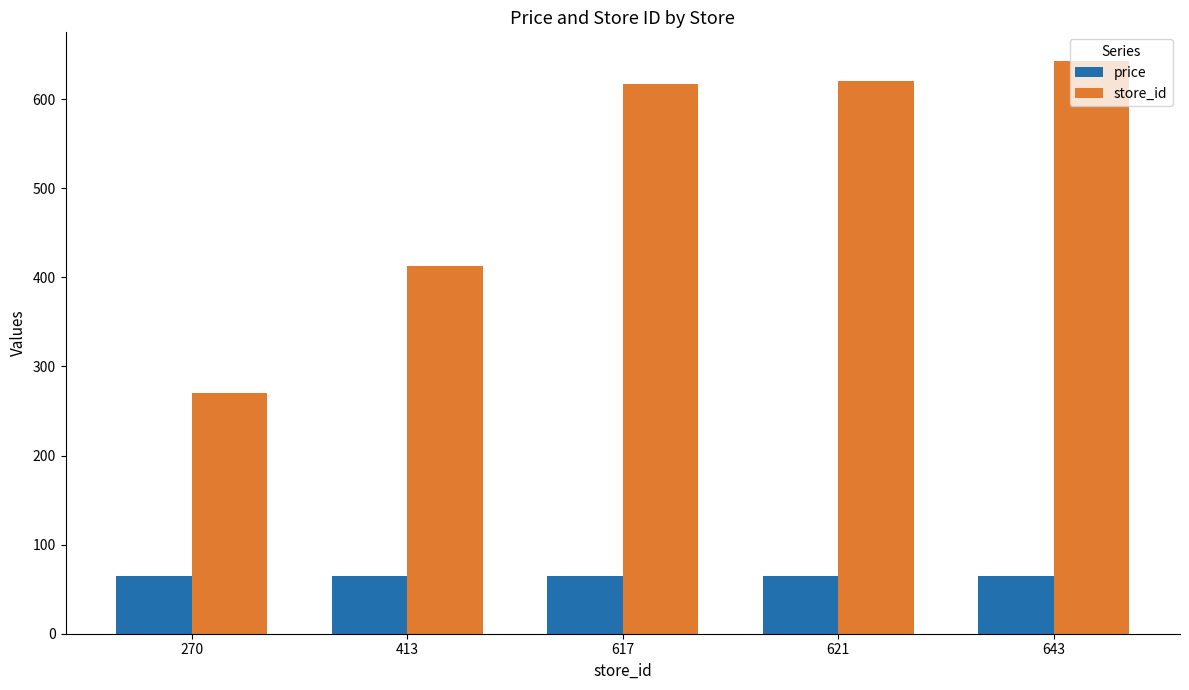

What is the difference between the second highest and minimum values in the store_id series?

351